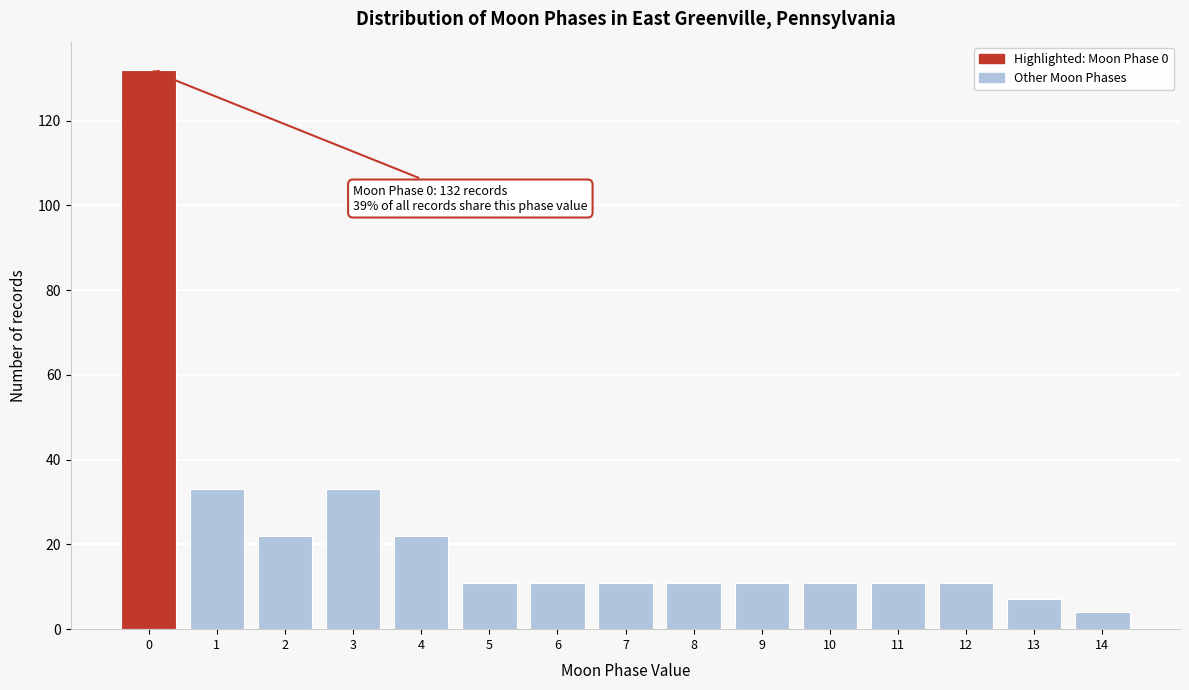

Reading right to left, transcribe all the data shown in this chart.

14=4	13=7	12=11	11=11	10=11	9=11	8=11	7=11	6=11	5=11	4=22	3=33	2=22	1=33	0=132